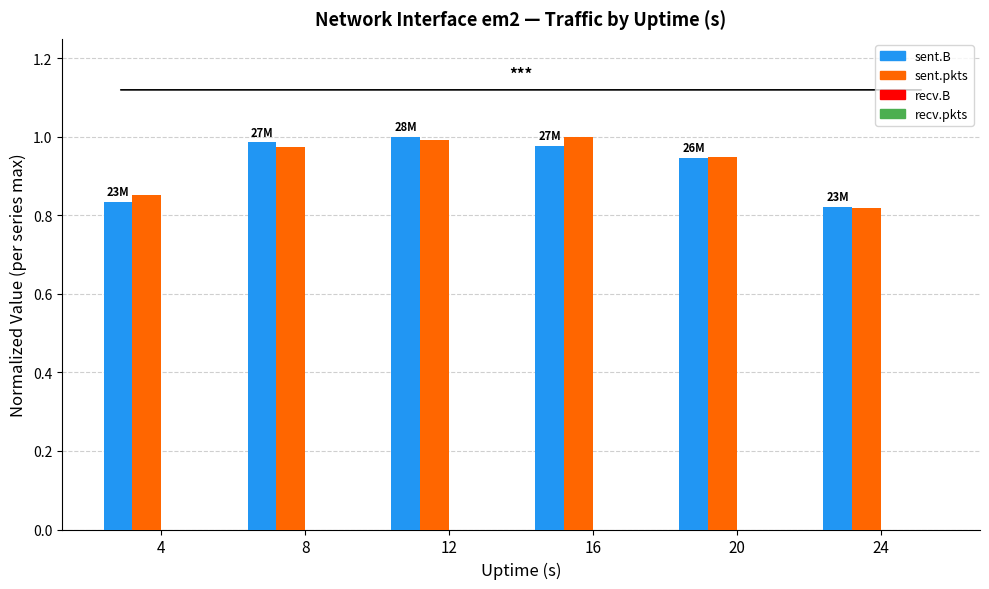

Which category has the lowest value in the sent.pkts series?

24